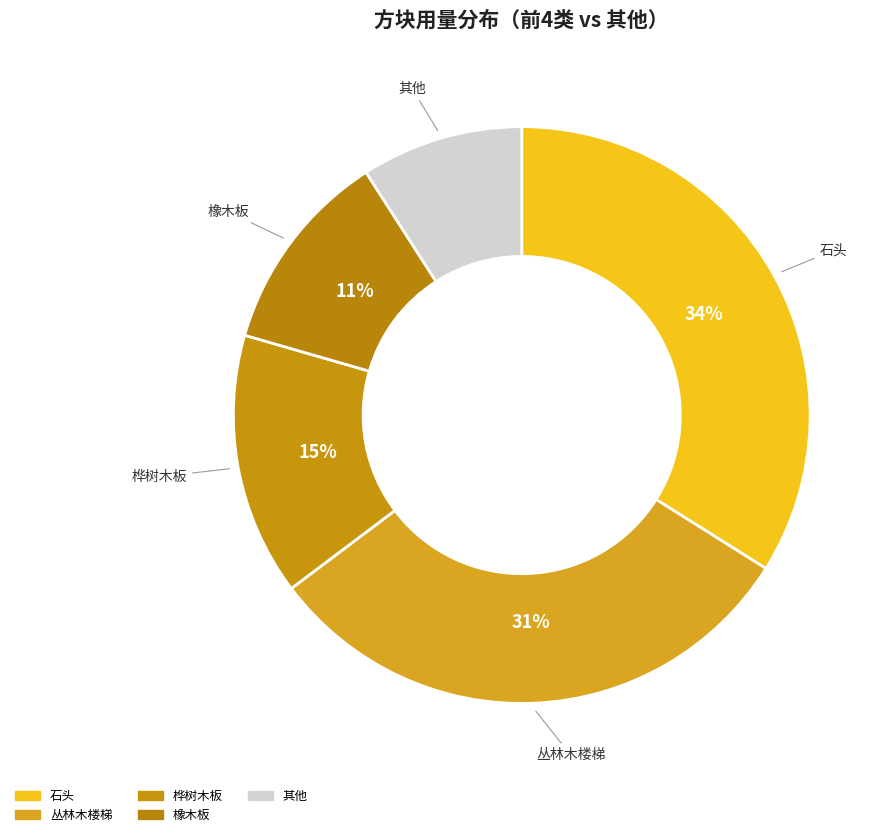

How many slices are in this pie chart?

5